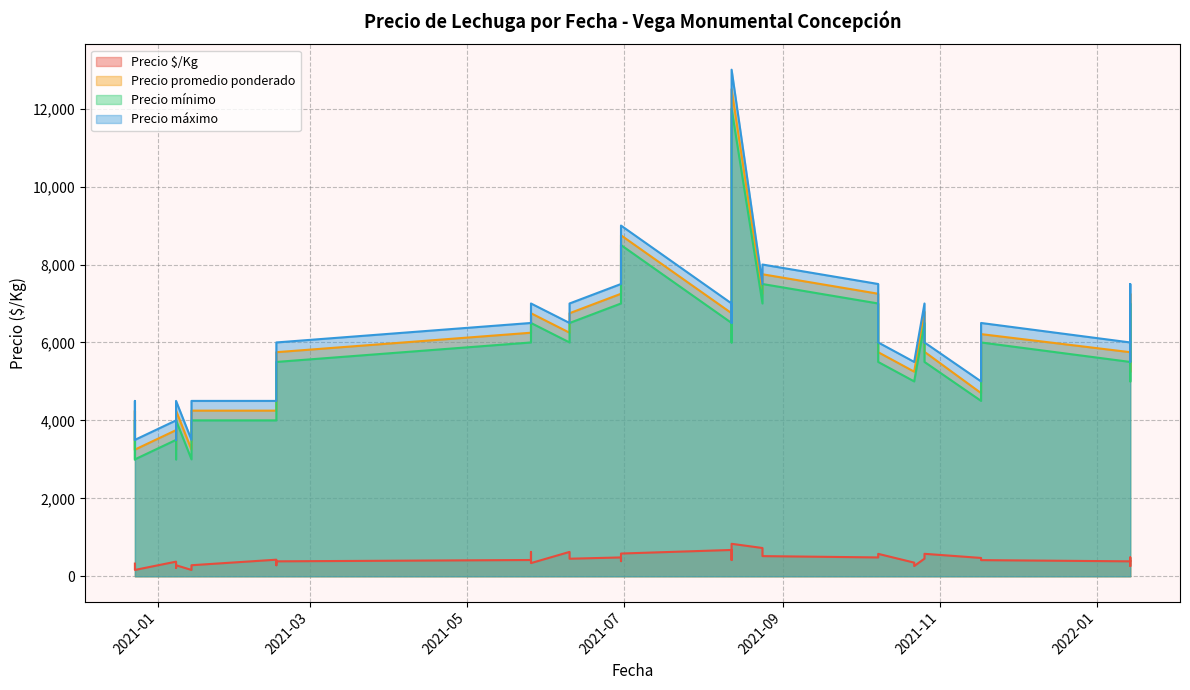

Which series has the widest spread of values?

Precio máximo